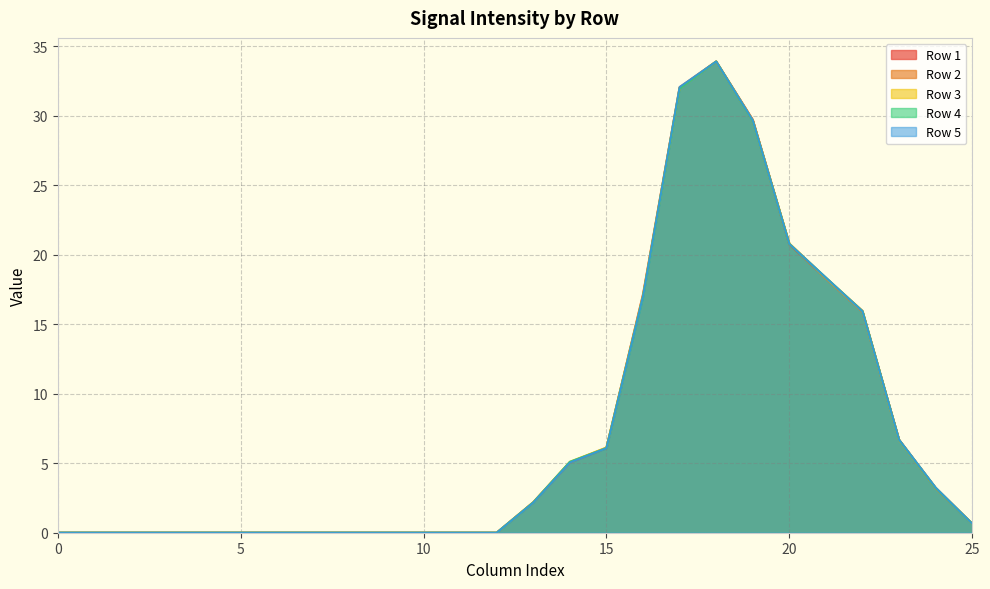

How many interior local peaks does the Row 5 series have?

1